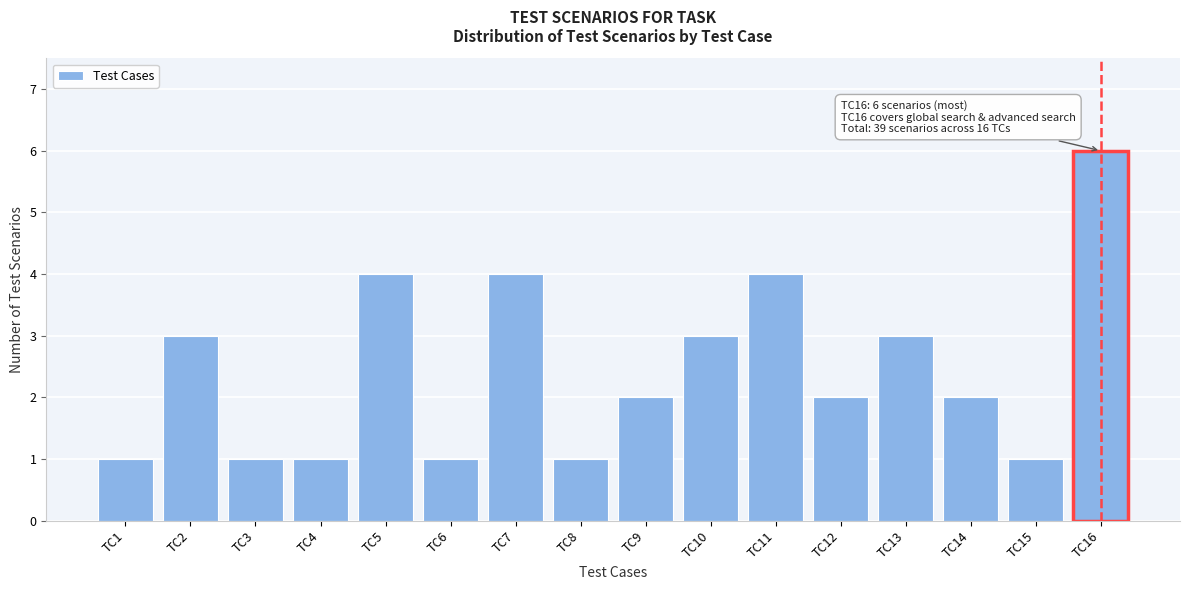

Reading right to left, extract all data points from this chart.

6	1	2	3	2	4	3	2	1	4	1	4	1	1	3	1